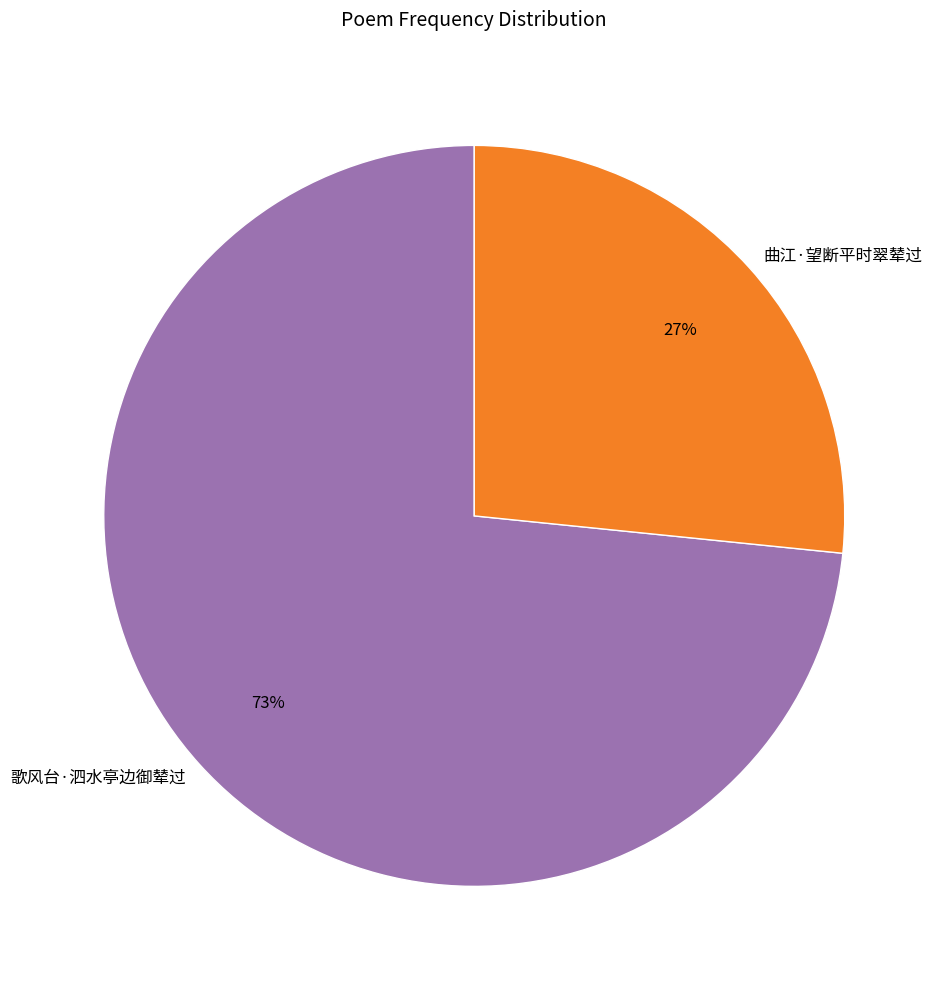

What percentage is the 歌风台·泗水亭边御辇过 slice, to the nearest percent?

73%